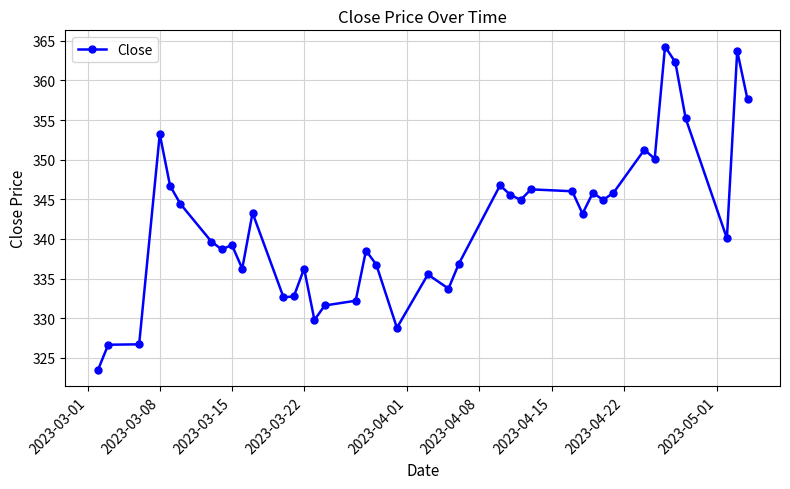

What is the difference between the maximum and second lowest values?

37.6